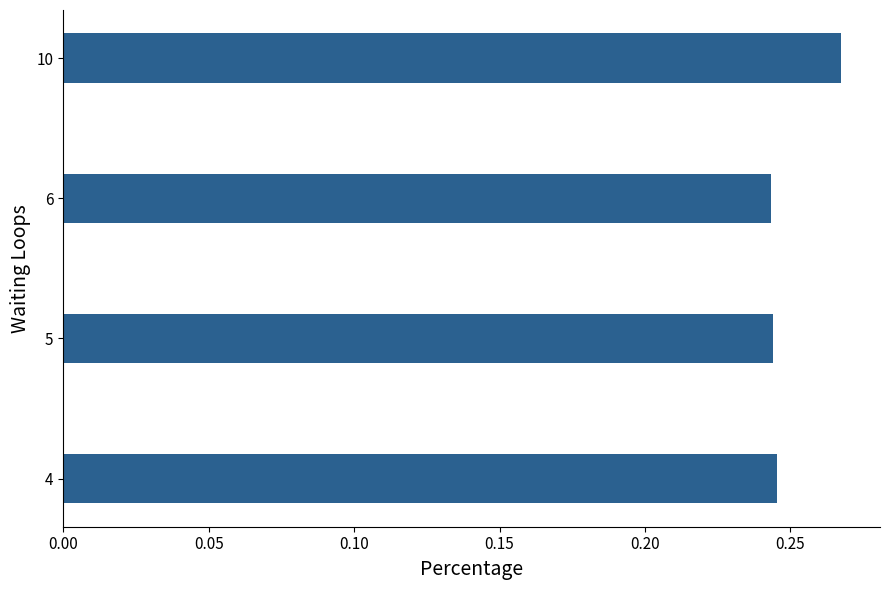

Between 6 and 10, which is larger?

10